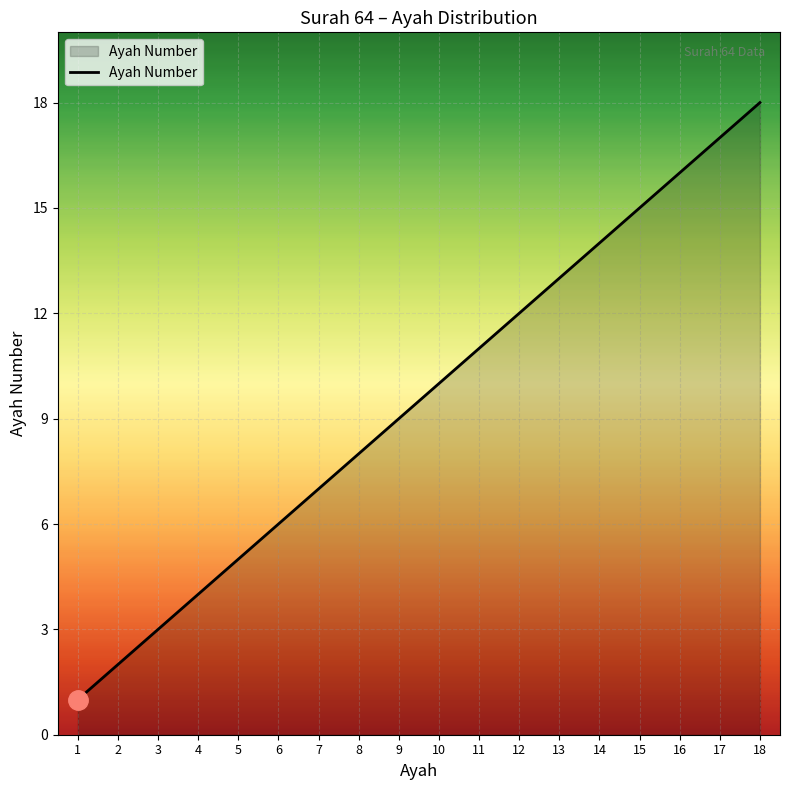

List the labels in order of value, smallest first.

1, 2, 3, 4, 5, 6, 7, 8, 9, 10, 11, 12, 13, 14, 15, 16, 17, 18